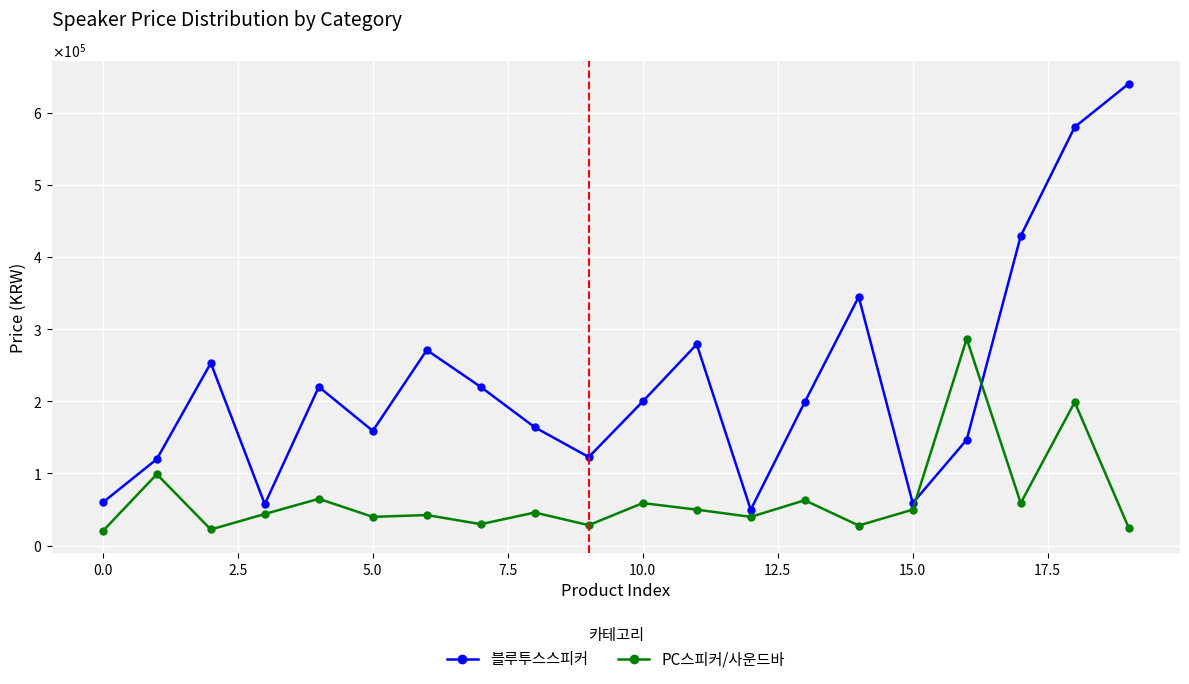

At which category is the sum across all series the highest?

18